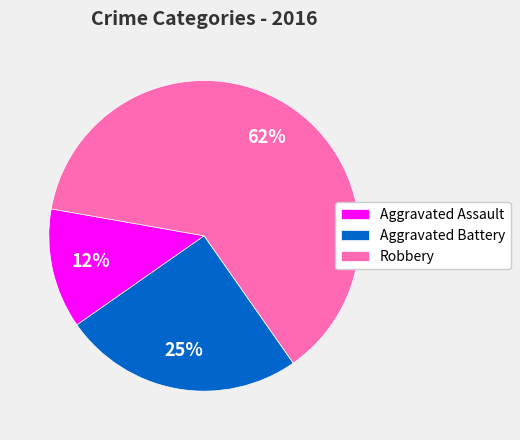

What is the smallest slice in the pie chart?

Aggravated Assault